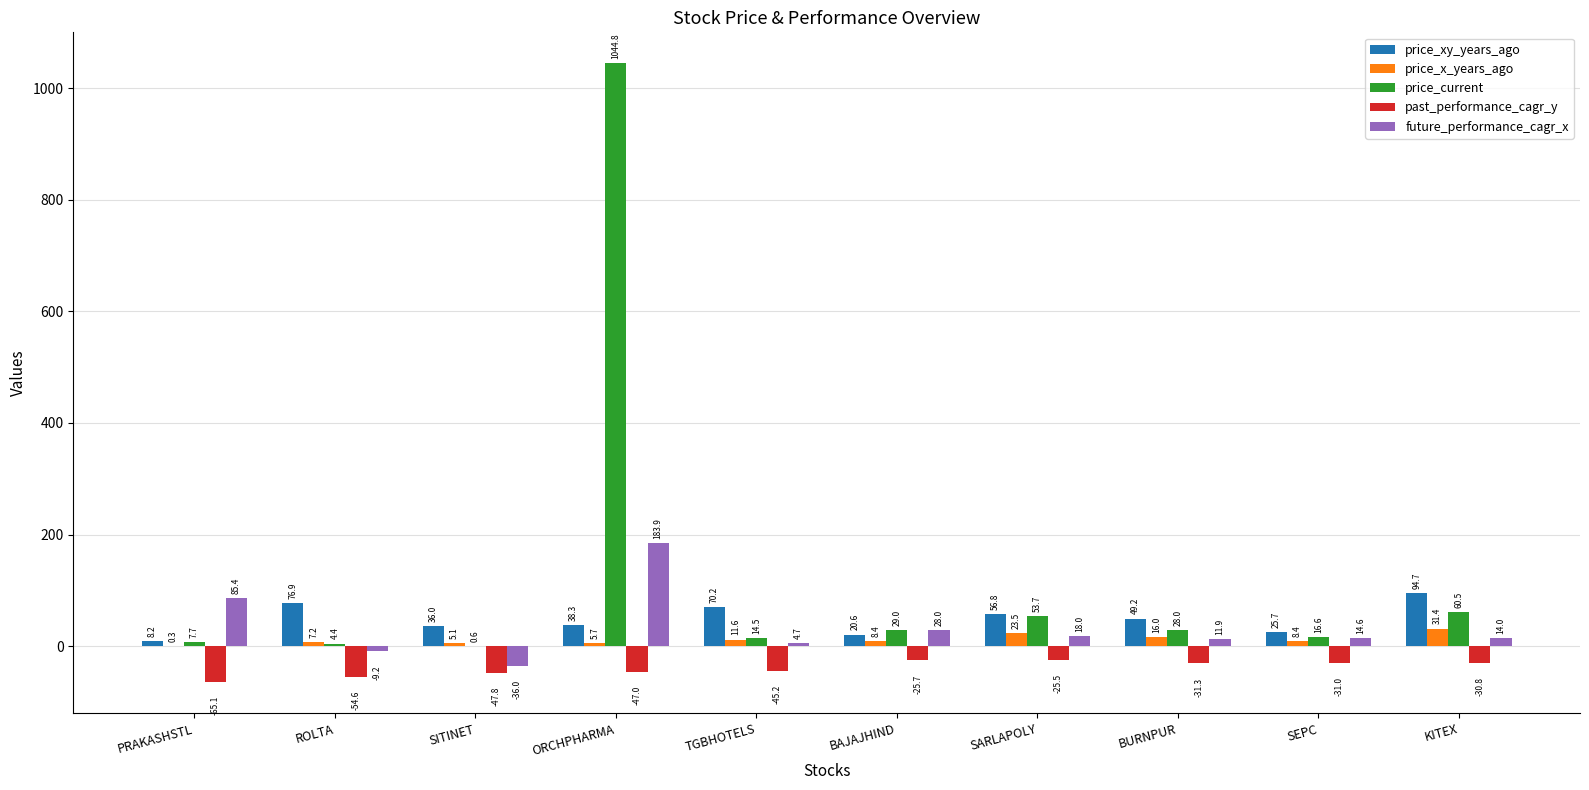

At which label is price_current closest to 522?

KITEX